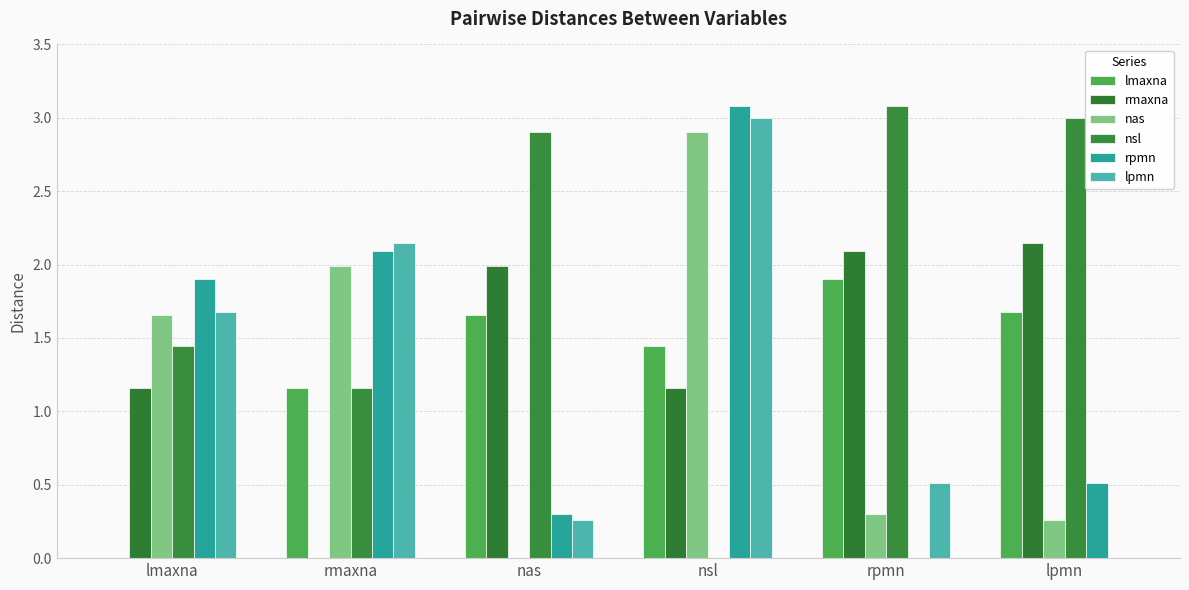

What is the sum of the nsl values at nsl and rpmn?

3.1